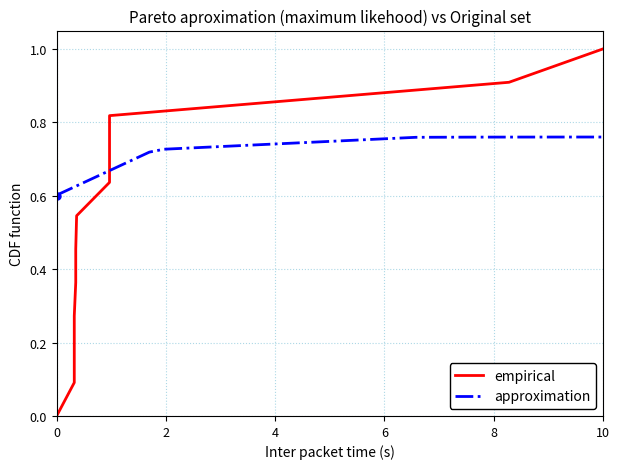

How many lines are shown in the chart?

2